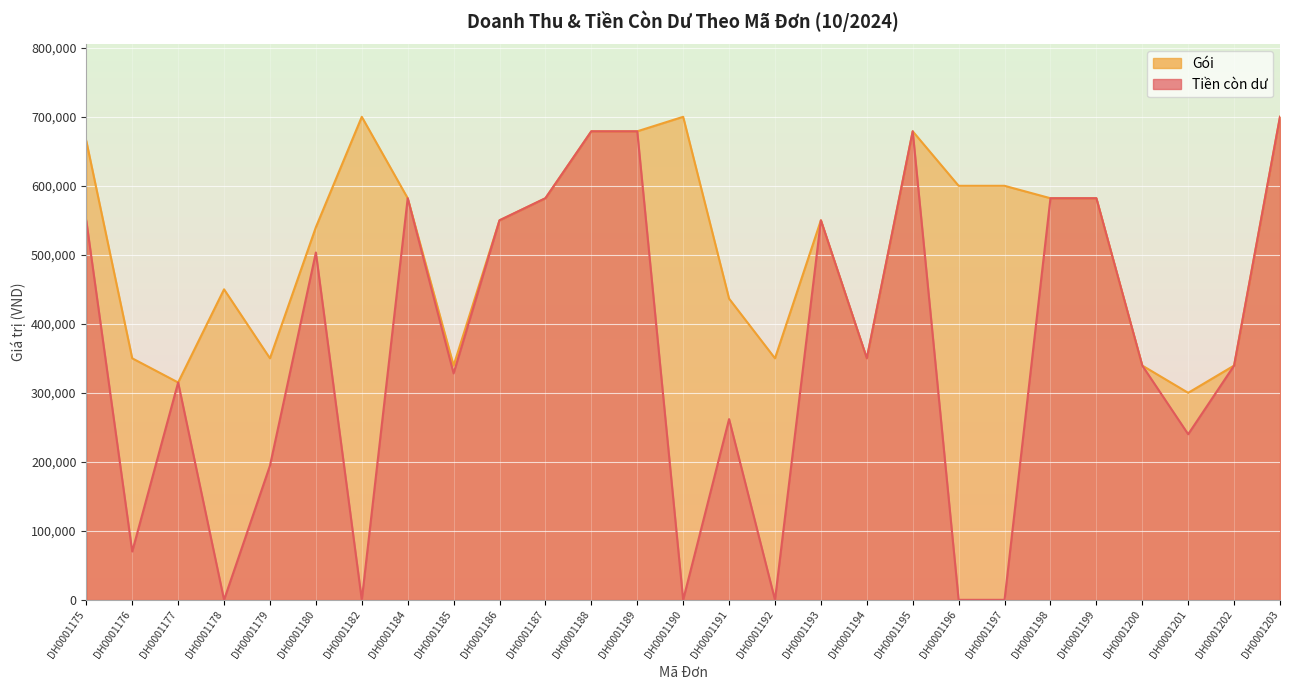

True or false: Gói and Tiền còn dư intersect in this chart.

False